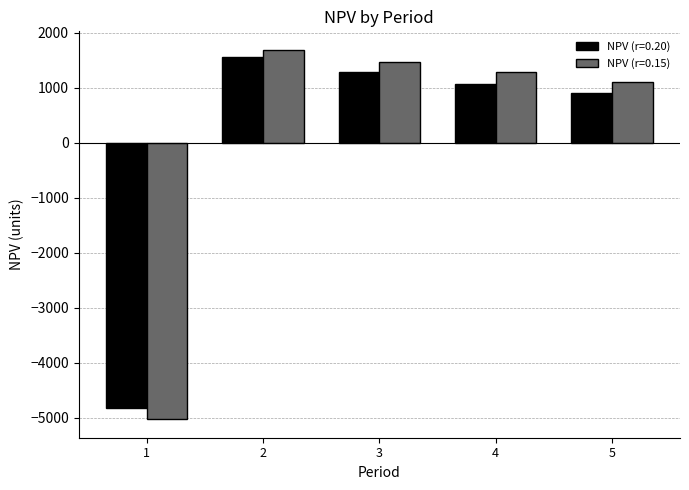

Which category has the lowest value in the NPV (r=0.15) series?

1